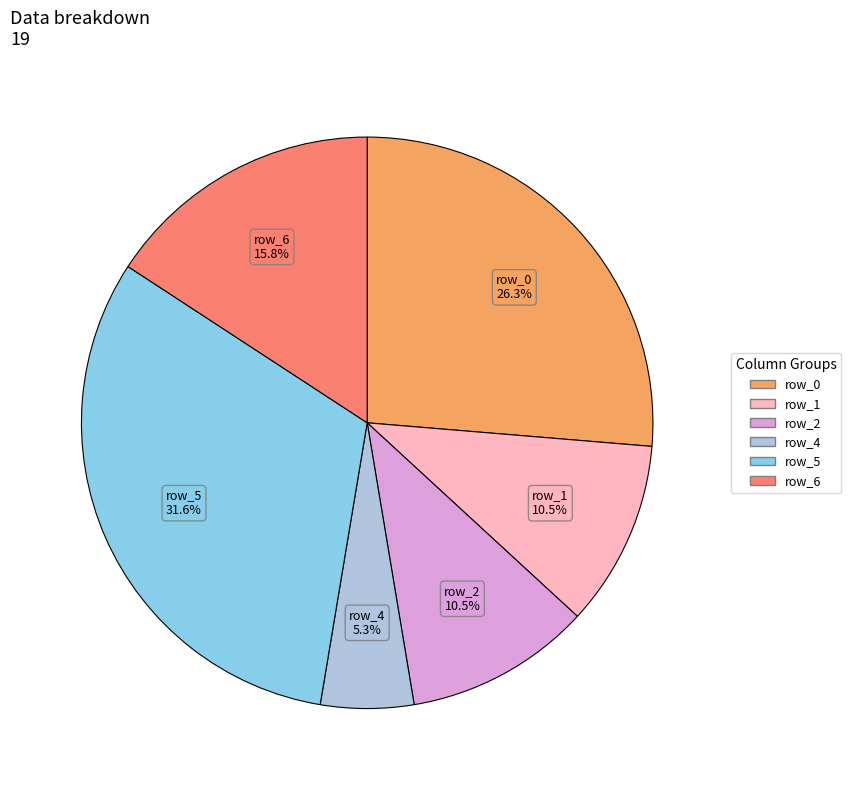

Is there any slice that represents more than half of the pie?

No